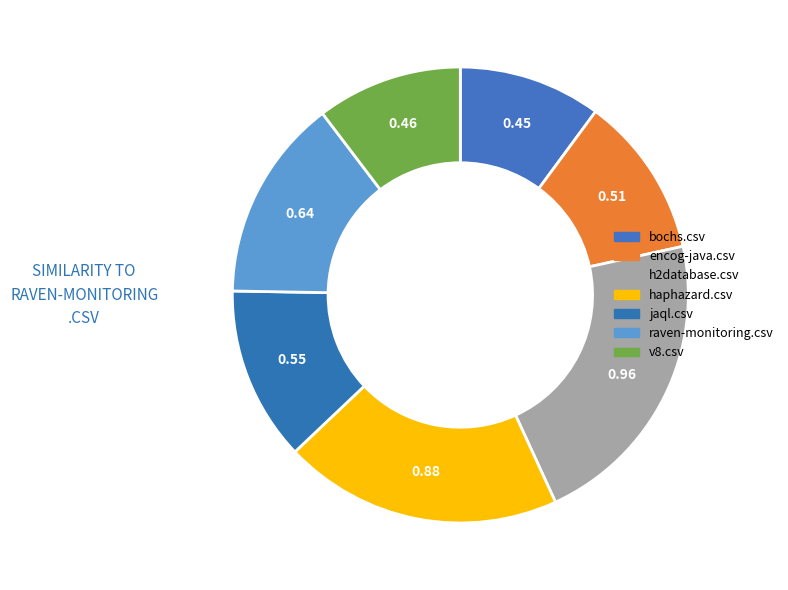

What is the total percentage of haphazard.csv and raven-monitoring.csv?

34.2%